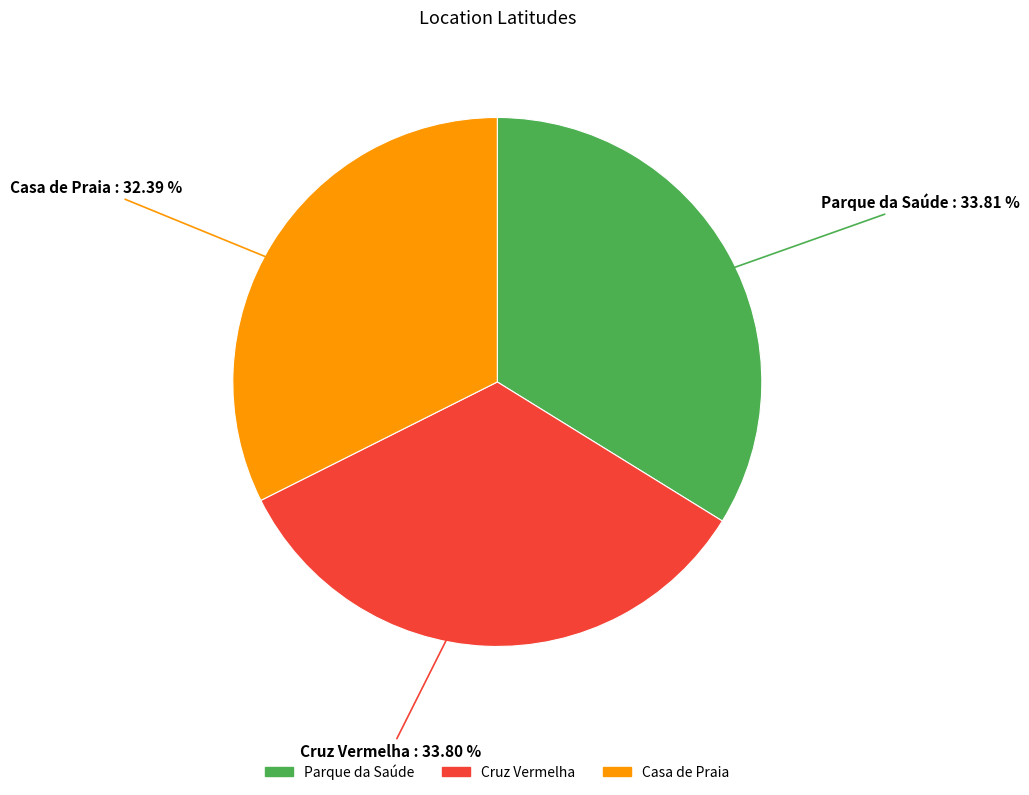

Is there any slice that represents more than half of the pie?

No